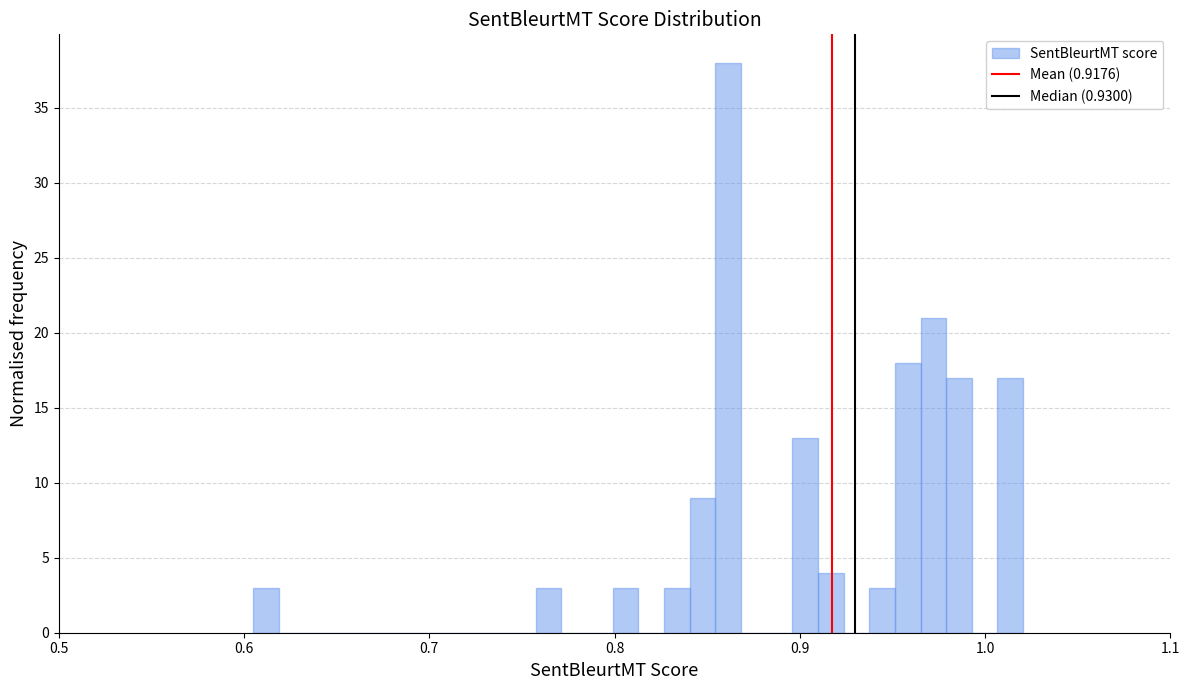

Read against the x-axis, roughly where is the centre of the tallest bar?

0.86